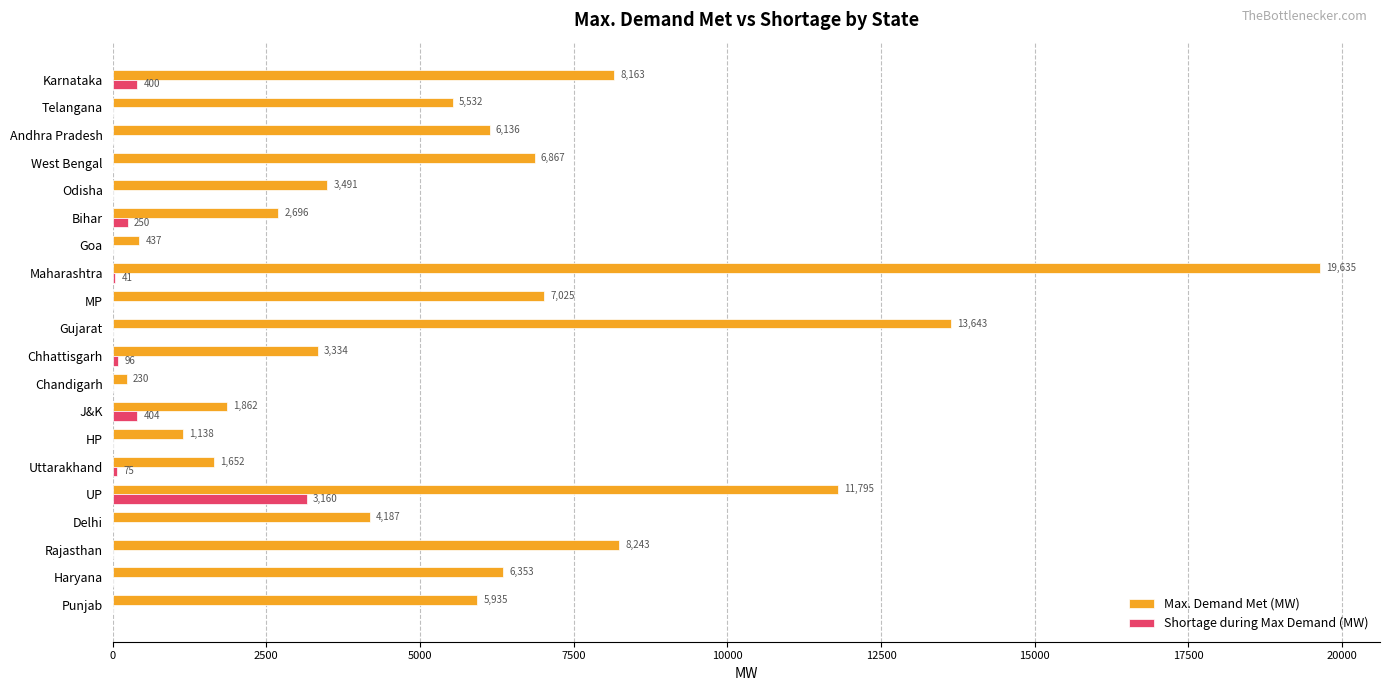

At which category does the chart reach its peak across all series?

Maharashtra